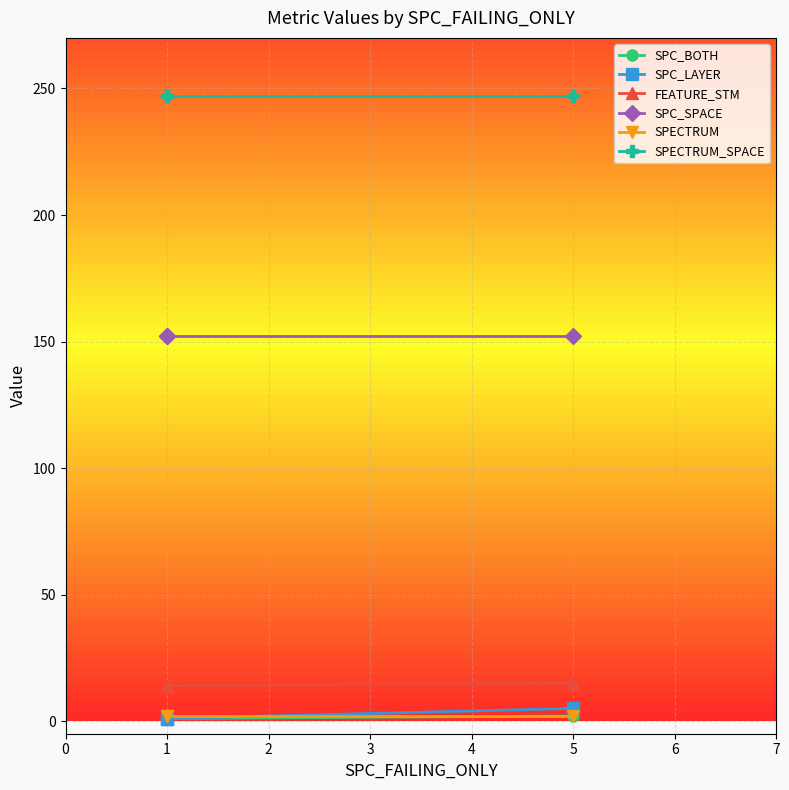

What is the value of the FEATURE_STM point at the 2nd from the left?

14